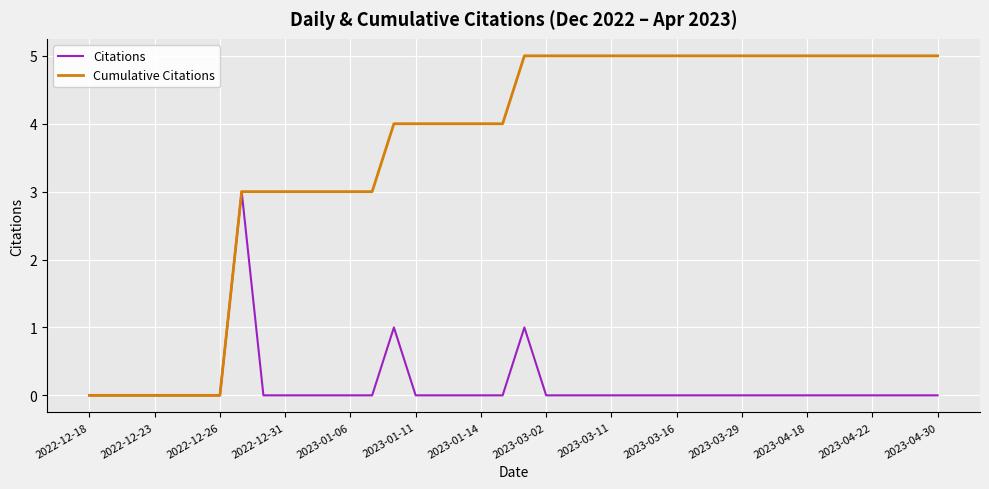

What is the maximum value for Cumulative Citations?

5